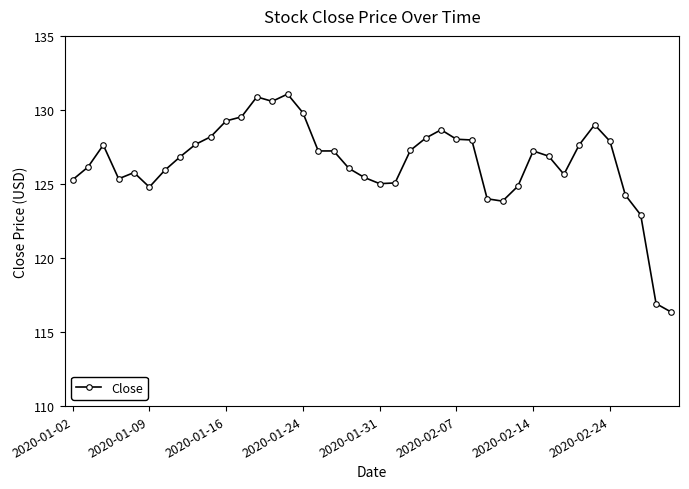

What is the value of the 7th point from the left?

125.9